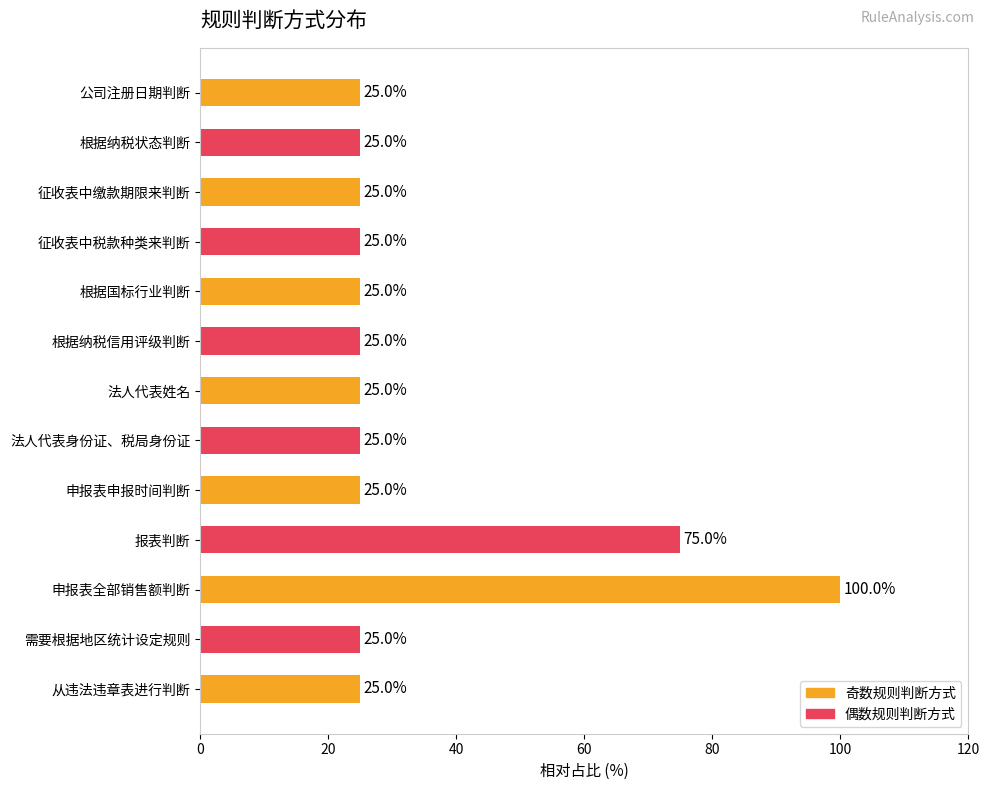

What is the smallest value displayed?

25